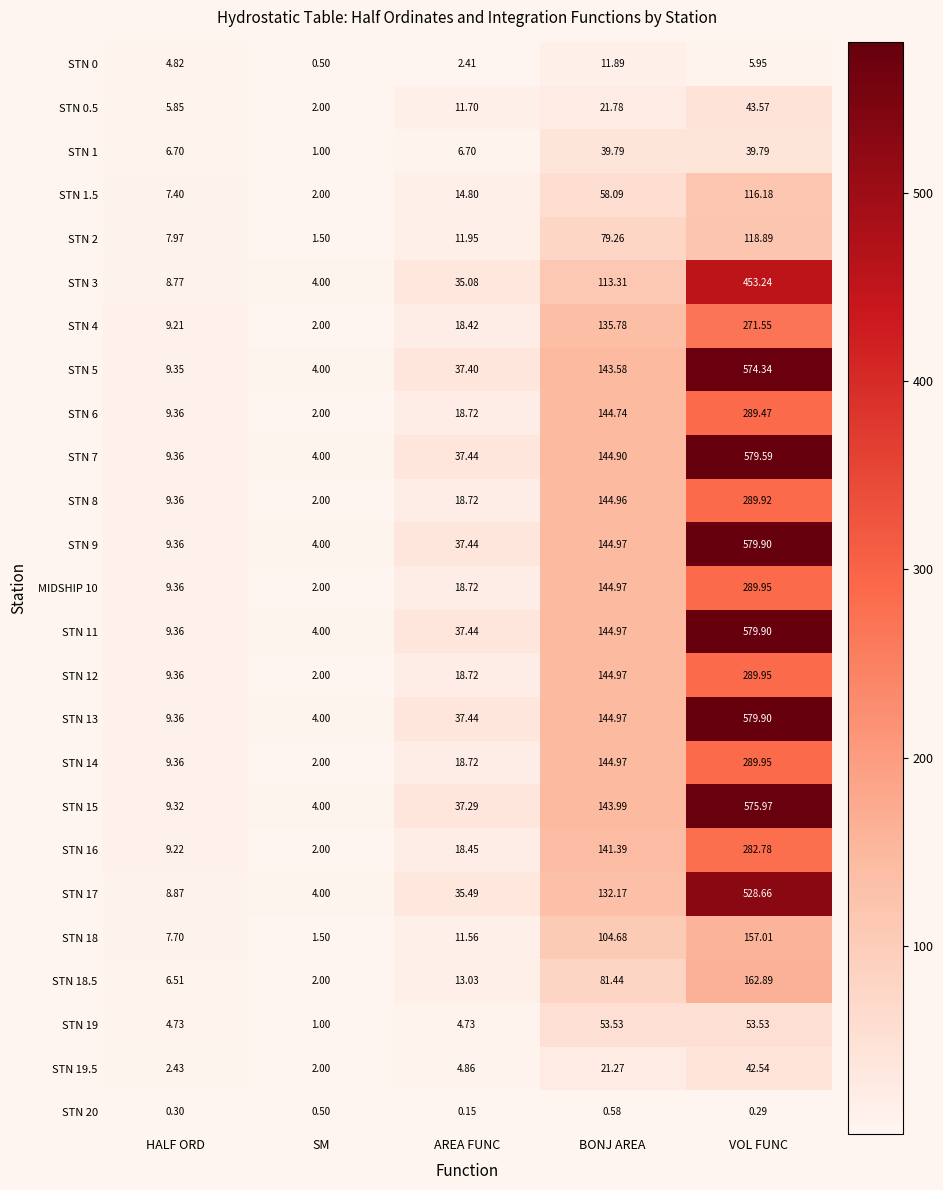

Which category has the highest value in the STN 8 series?

VOL FUNC